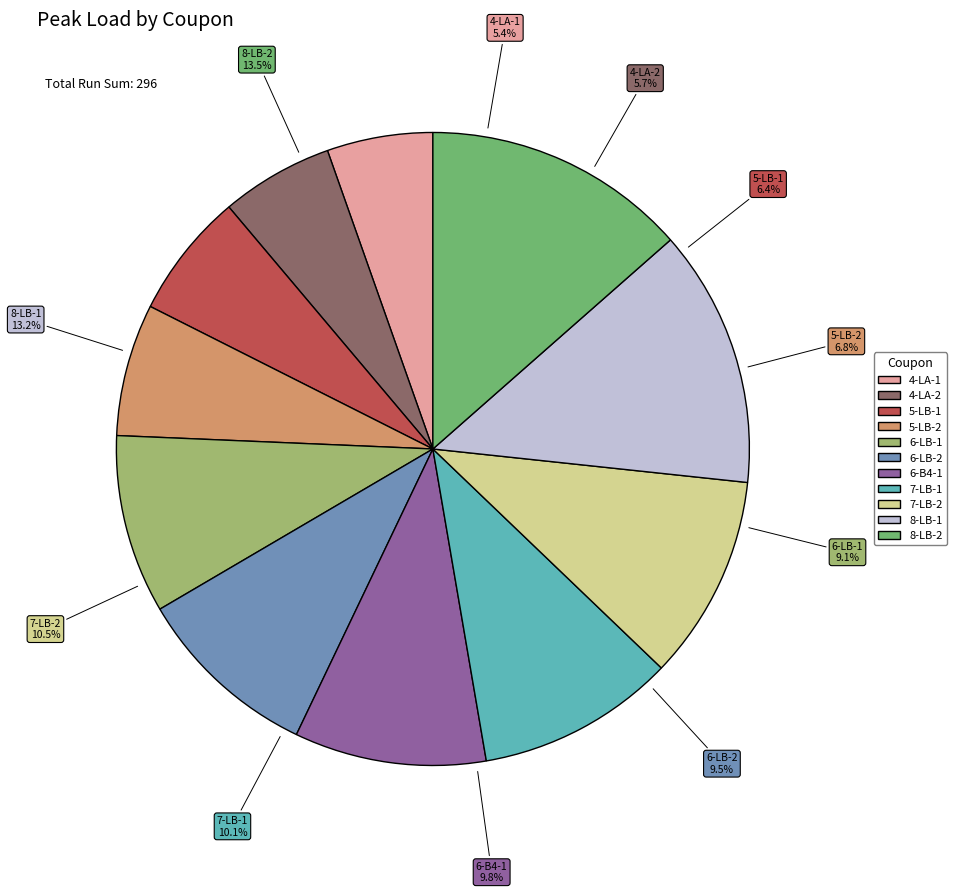

Is it true that 6-B4-1 is 10% of the pie?

True